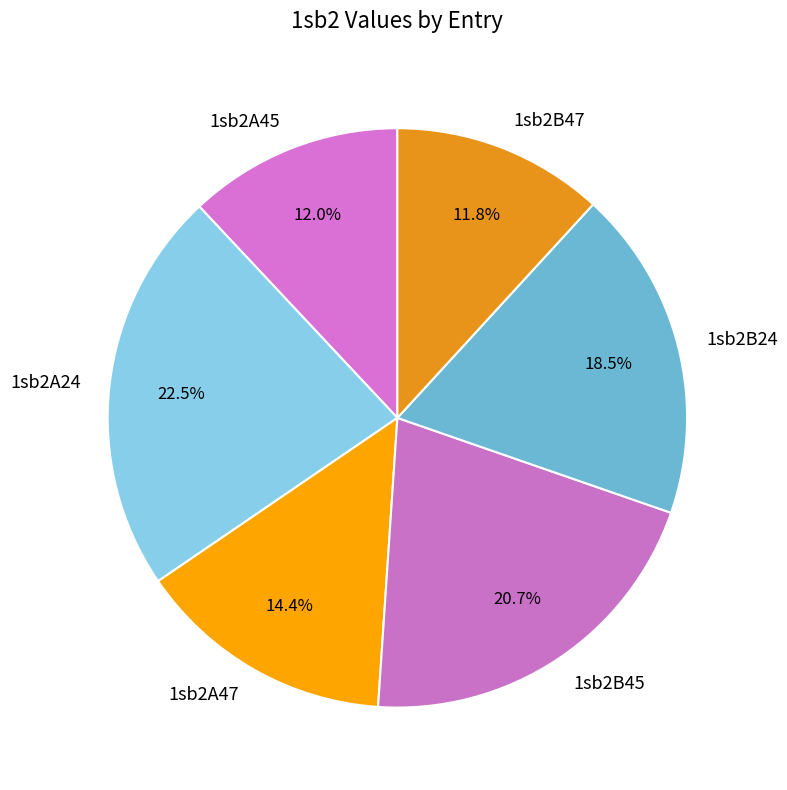

Count the number of slices in the pie.

6